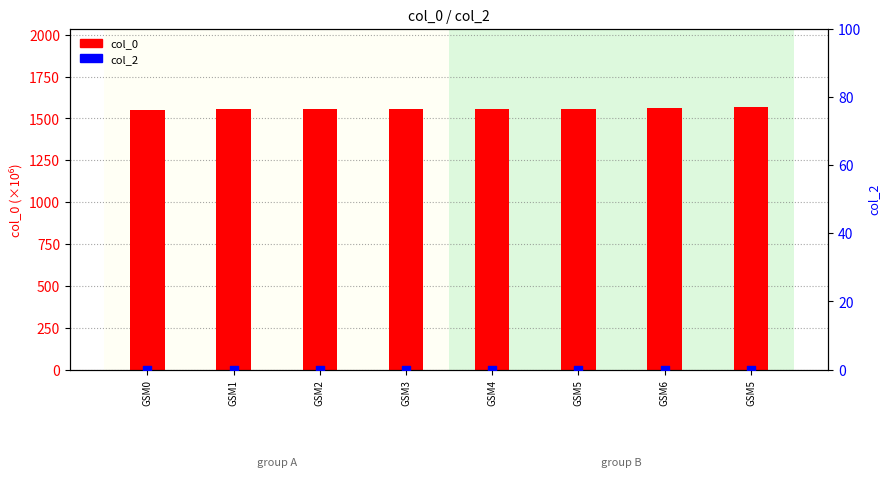

At which category is the sum across all series the highest?

GSM5